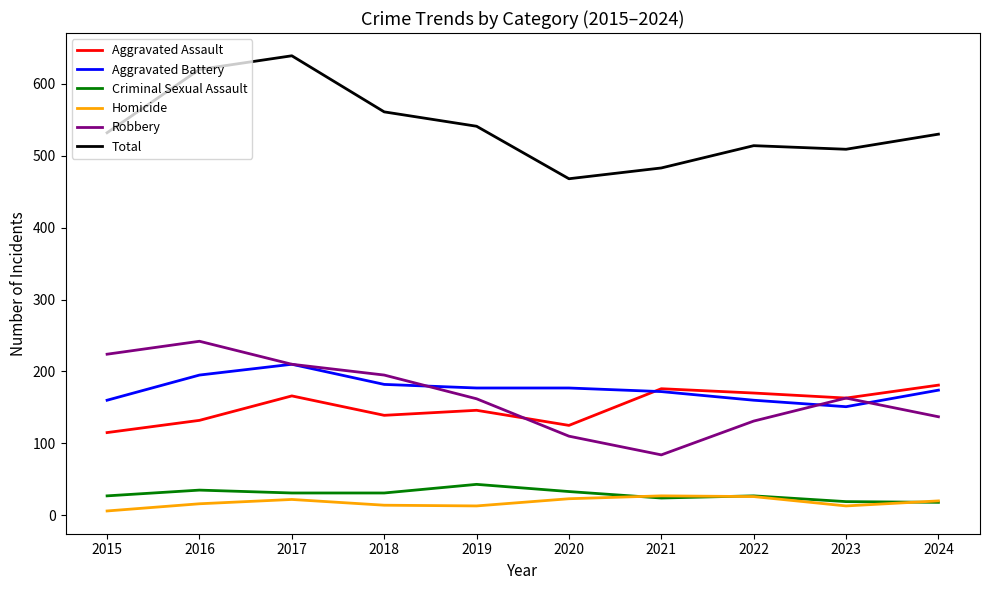

What is the maximum value for Homicide?

27